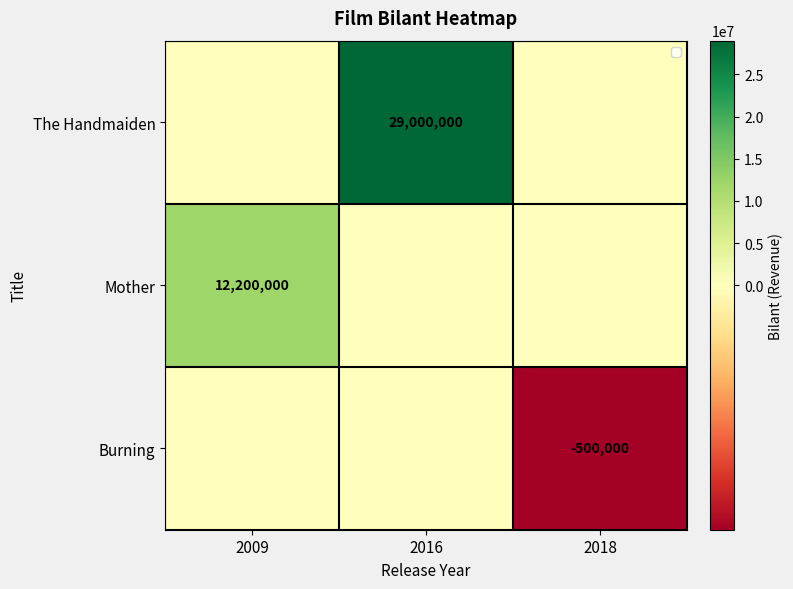

At how many categories does at least one series exceed 8197995?

2